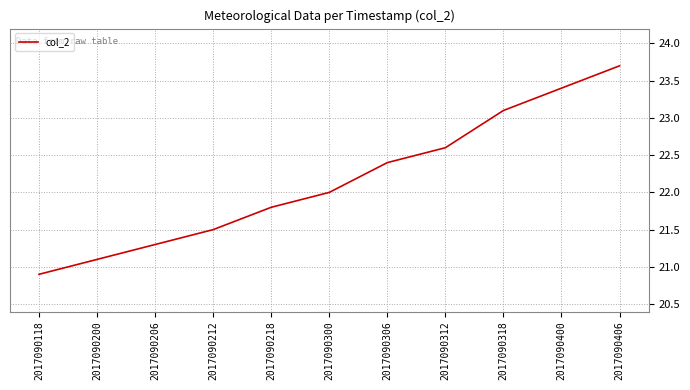

Reading right to left, transcribe all the data shown in this chart.

23.7	23.4	23.1	22.6	22.4	22.0	21.8	21.5	21.3	21.1	20.9